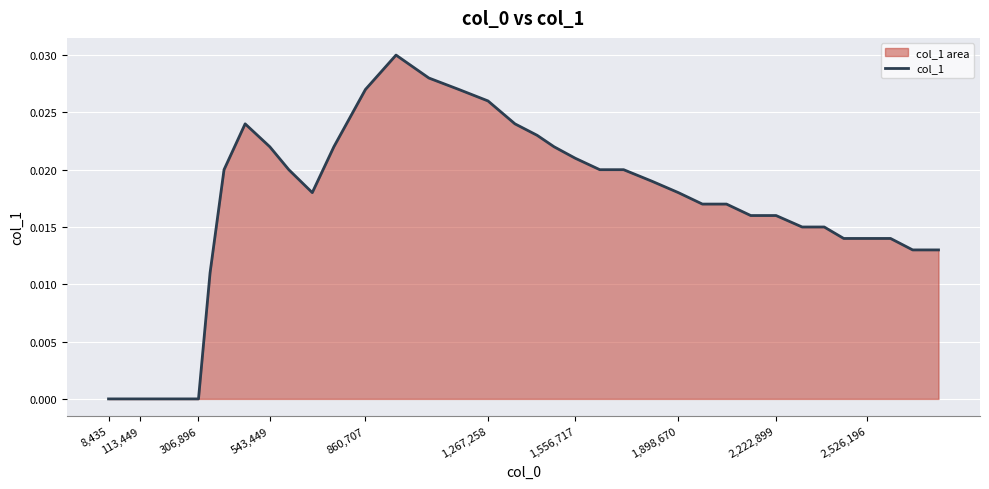

How many lines are shown in the chart?

1